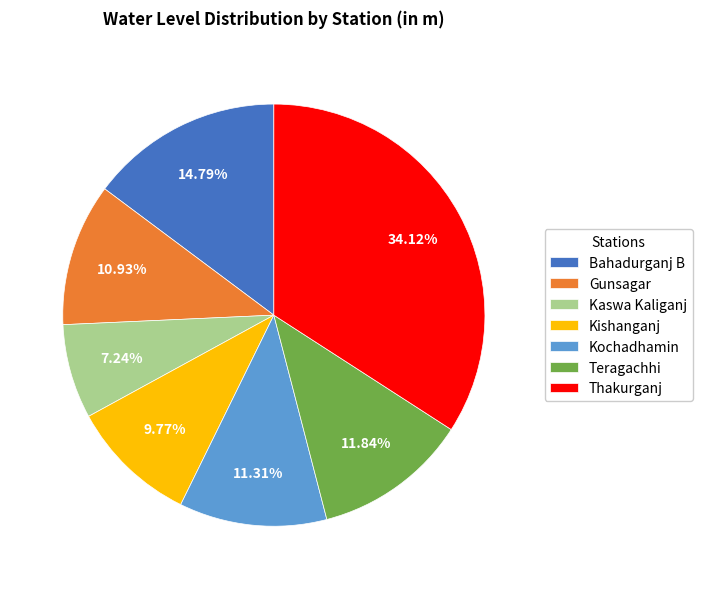

Does Kaswa Kaliganj represent more than half of the total?

No